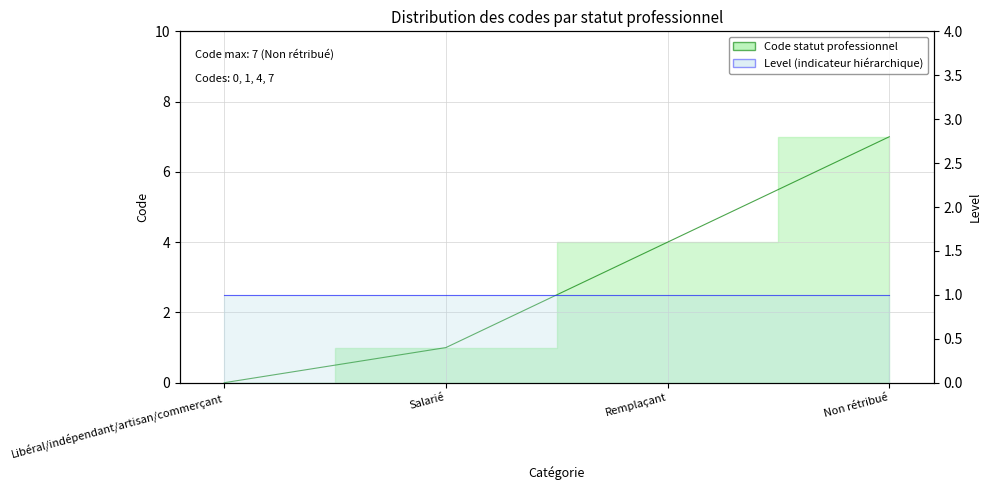

Count the number of values greater than 4.

1